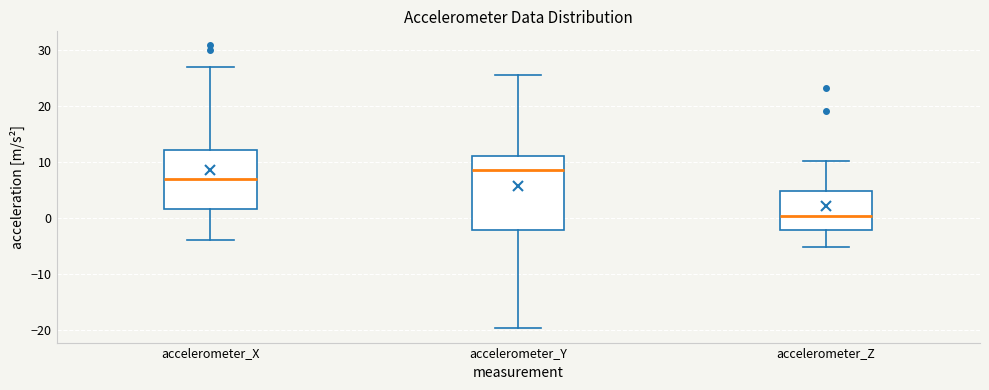

Which box has the lowest median line?

accelerometer_Z